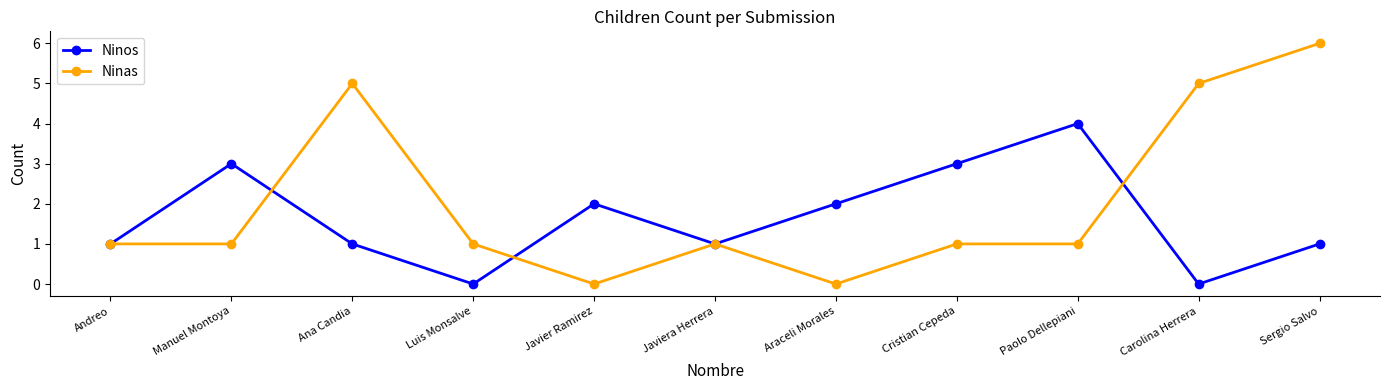

What is the average value of the Ninas series?

2